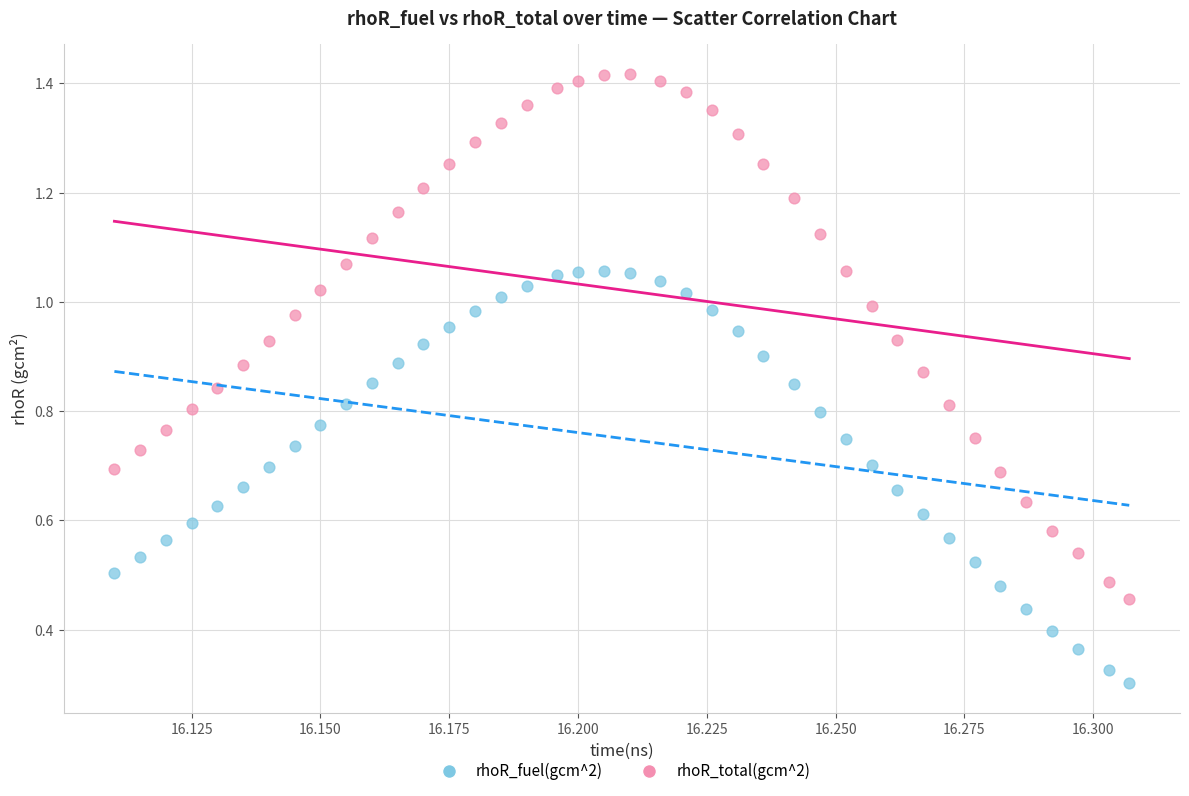

Which series has the widest spread of Y values?

rhoR_total(gcm^2)